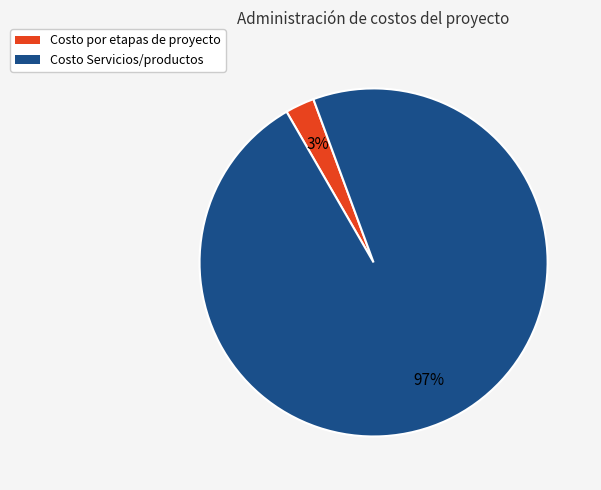

Rank the categories by value from highest to lowest.

Costo Servicios/productos, Costo por etapas de proyecto